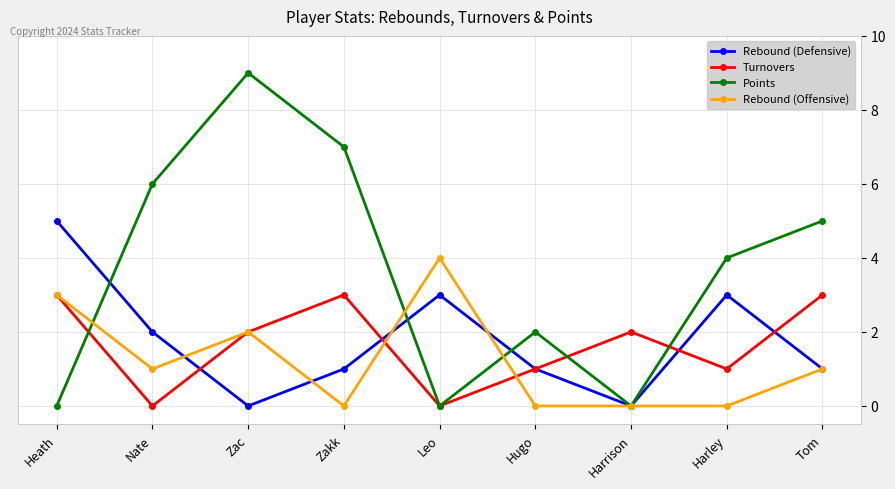

Does the chart display data point markers on the line(s)?

Yes